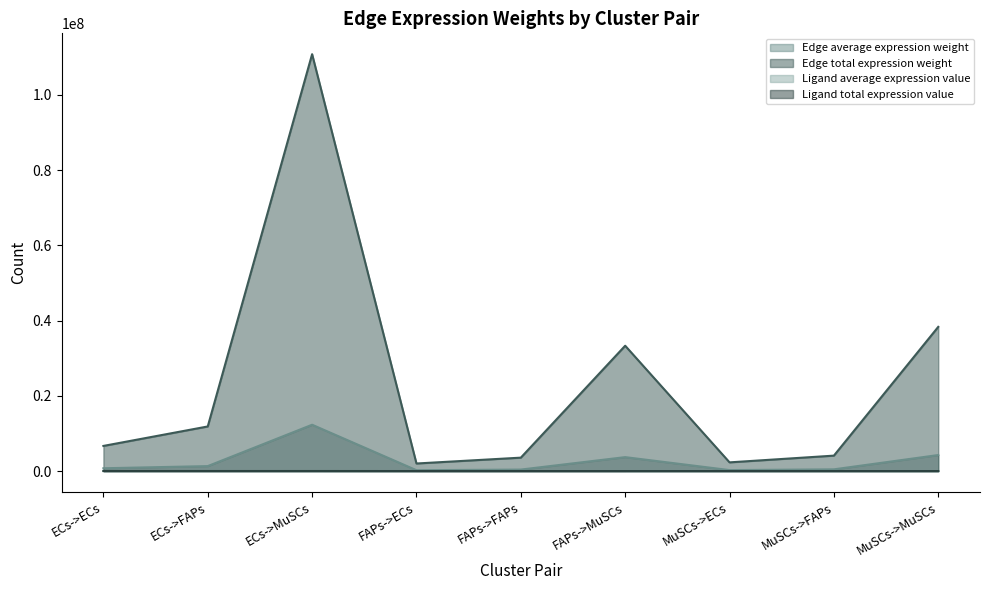

How many data points does each series have?

9